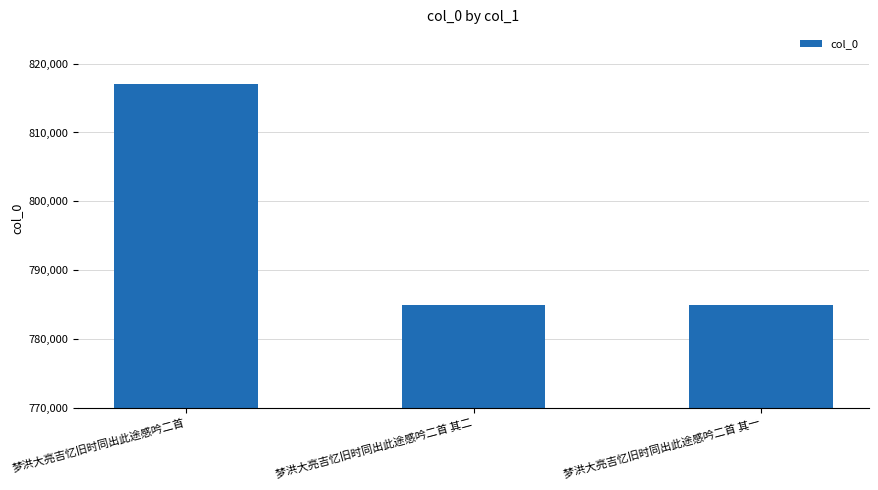

Which label corresponds to the largest value in the chart?

梦洪大亮吉忆旧时同出此途感吟二首